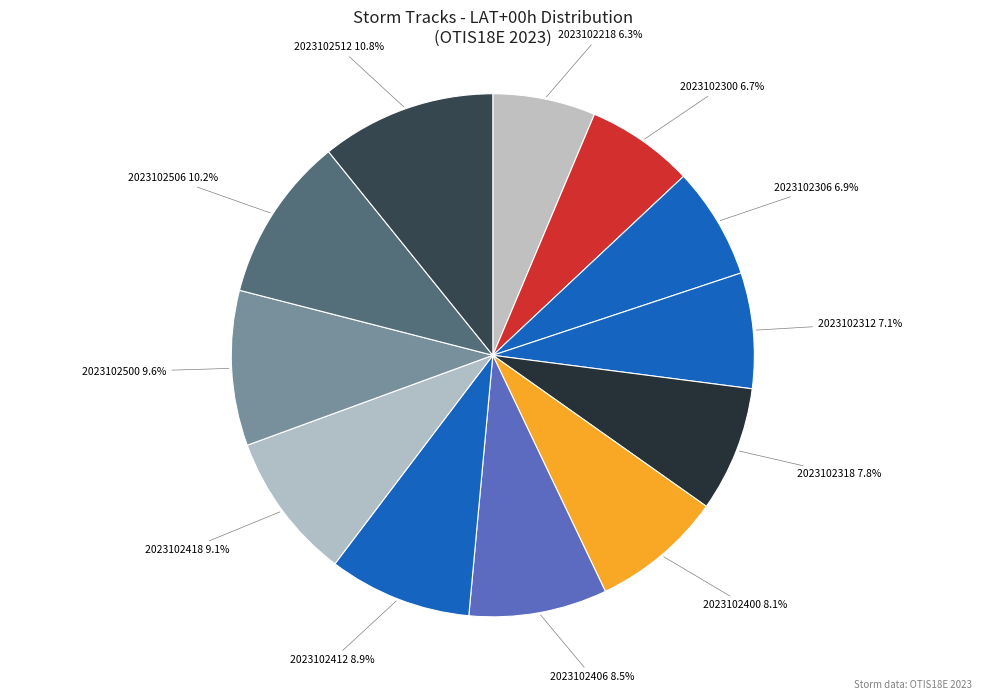

Approximately how many times larger is the value at 2023102412 compared to 2023102300?

1.3